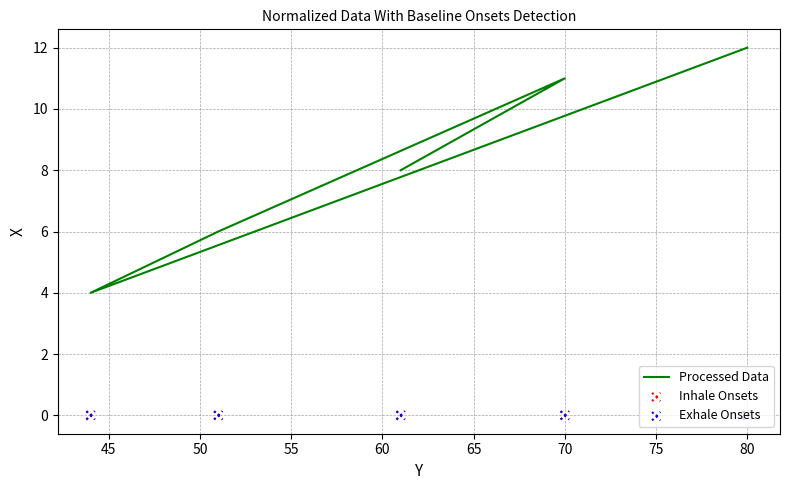

Which series contains the lowest Y value?

Inhale Onsets